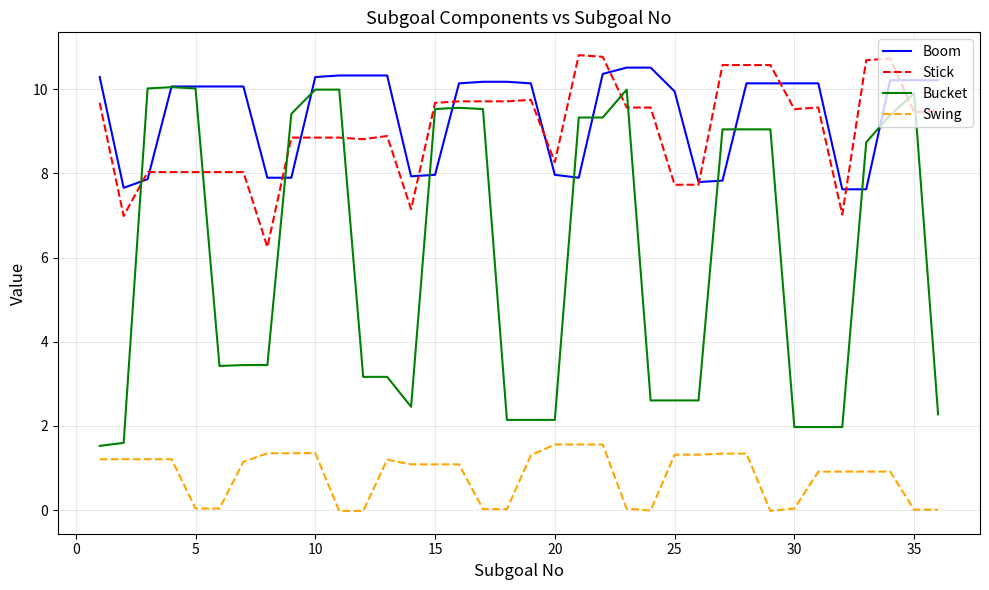

Count the number of data series in this chart.

4